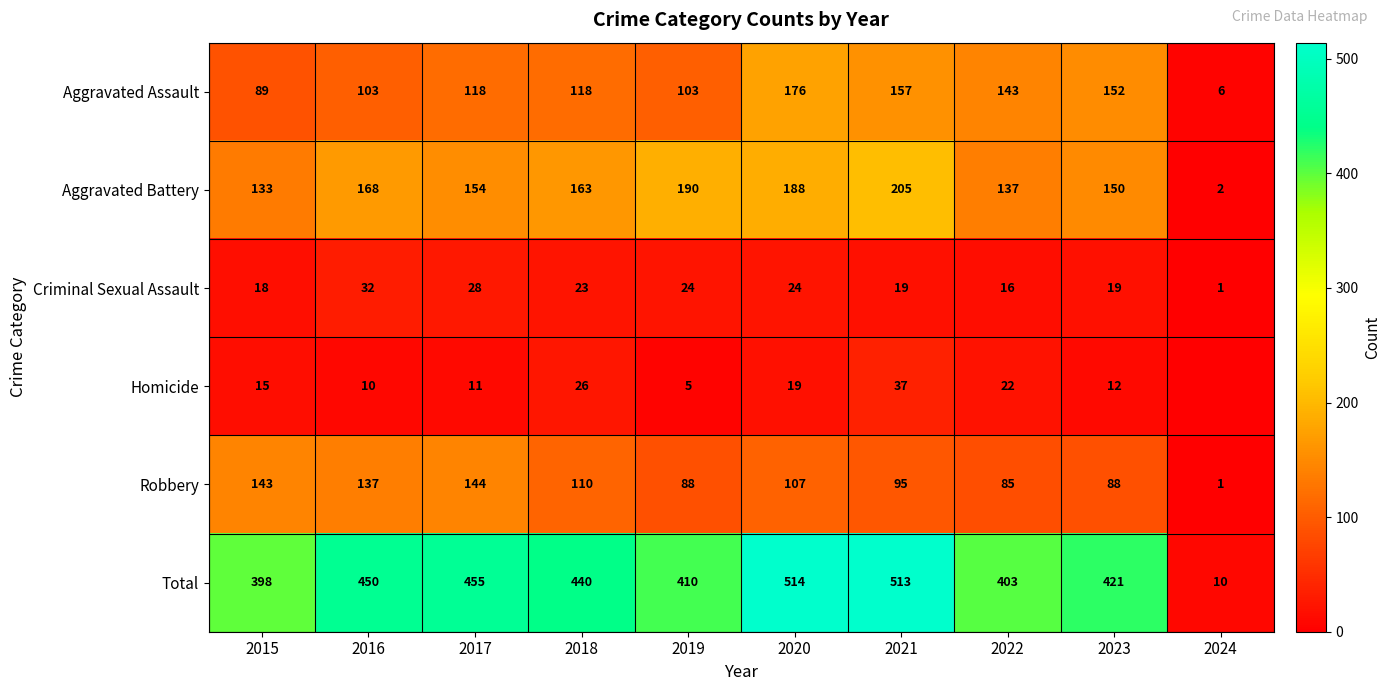

Between 2019 and 2015, which is larger?

2019